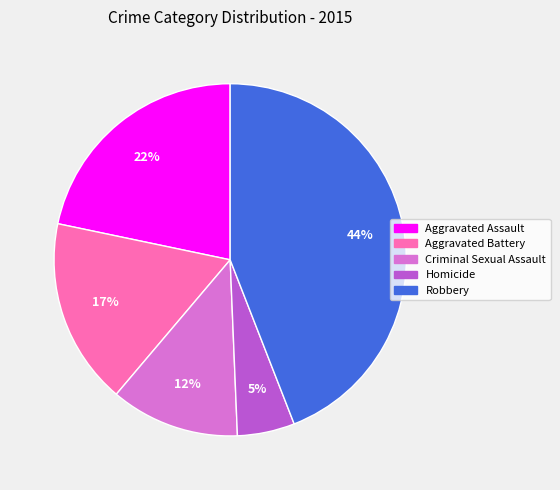

To the nearest percent, what percentage of the pie is Aggravated Battery?

17%